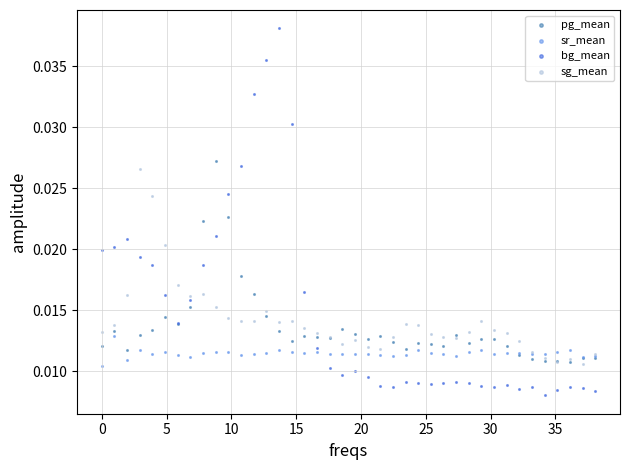

Which series reaches the maximum Y coordinate?

bg_mean